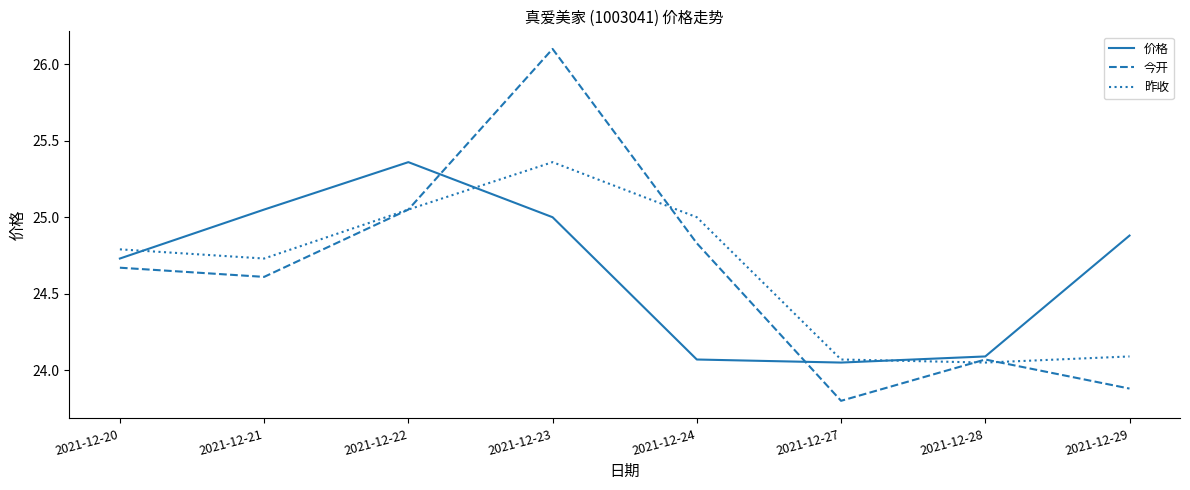

What is the total value across all series at 2021-12-22?

75.5